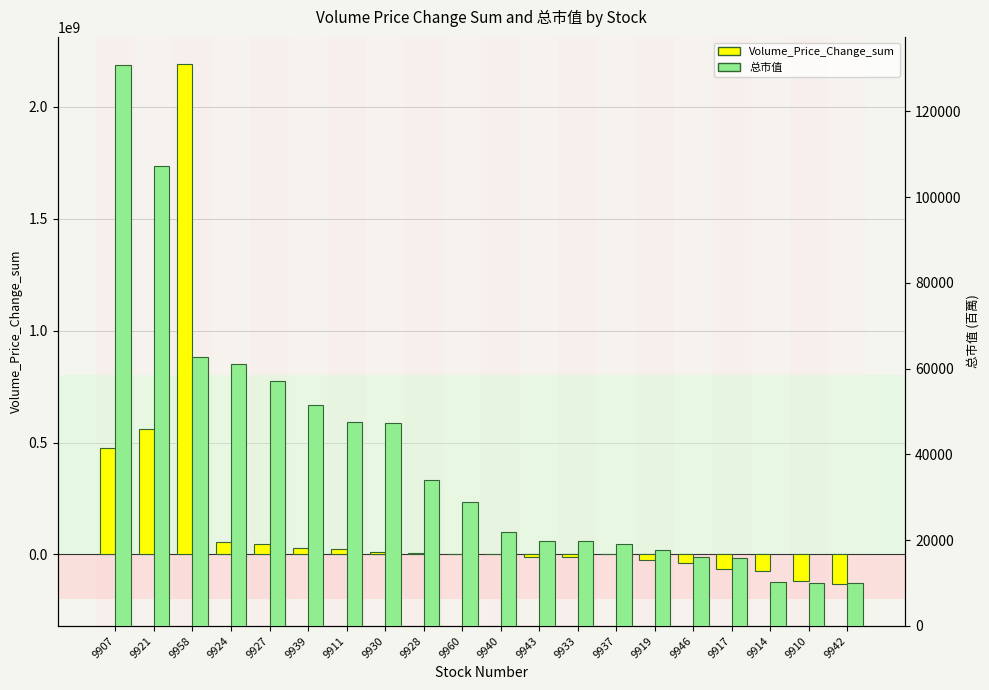

Count the number of categories in the chart.

20